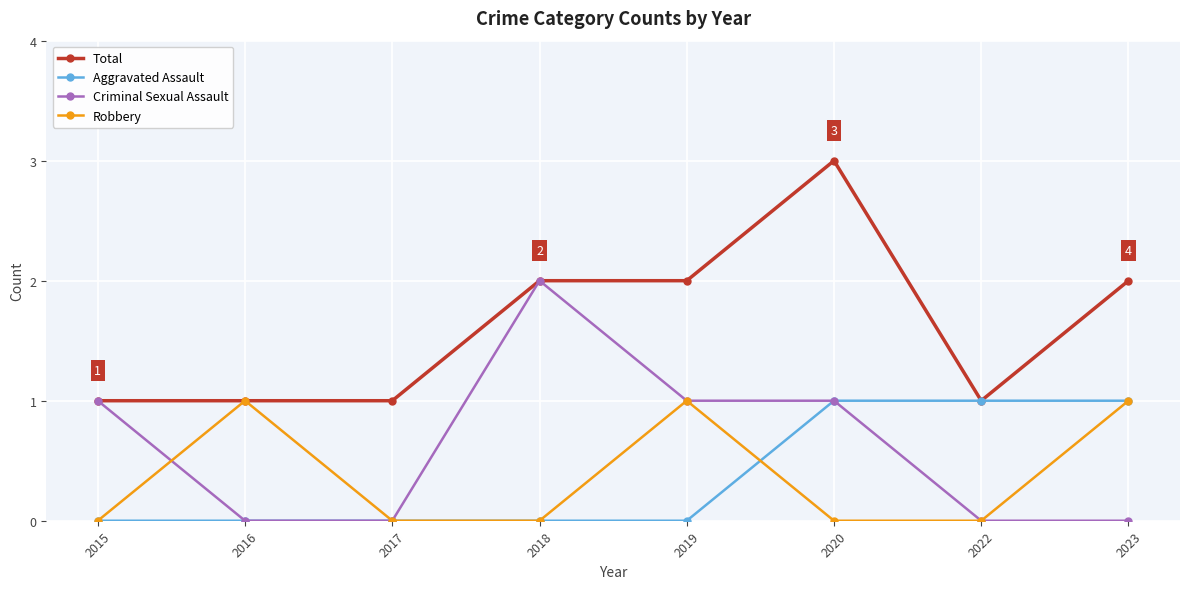

What is the value of the Criminal Sexual Assault point at the 4th from the left?

2